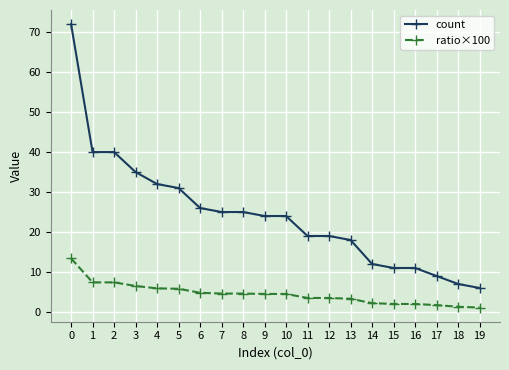

Is this an area chart (filled region under the line)?

No